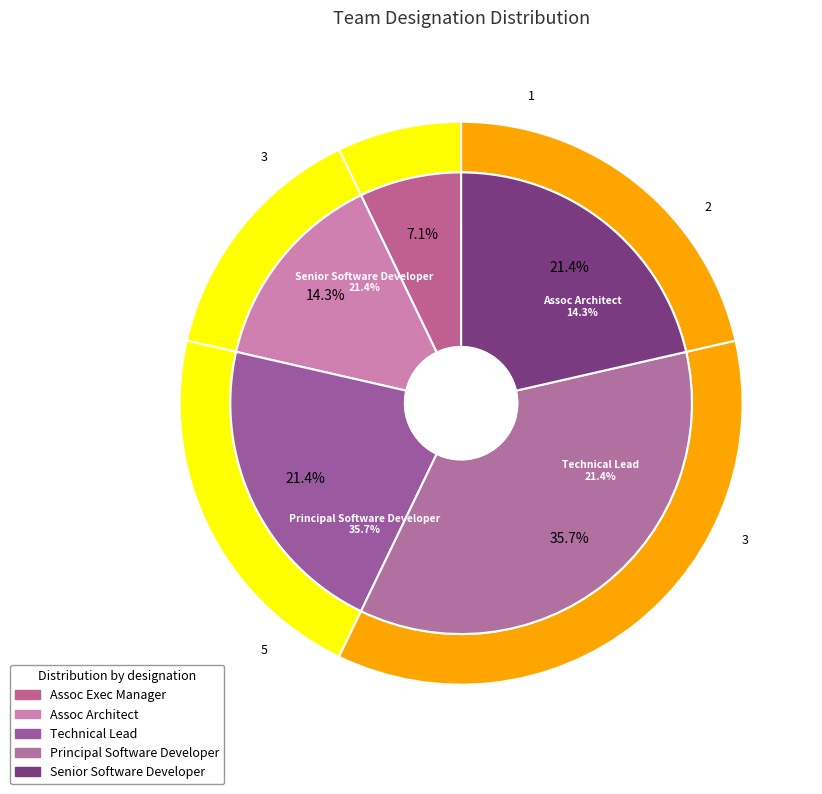

What is the largest slice in the pie chart?

Principal Software Developer